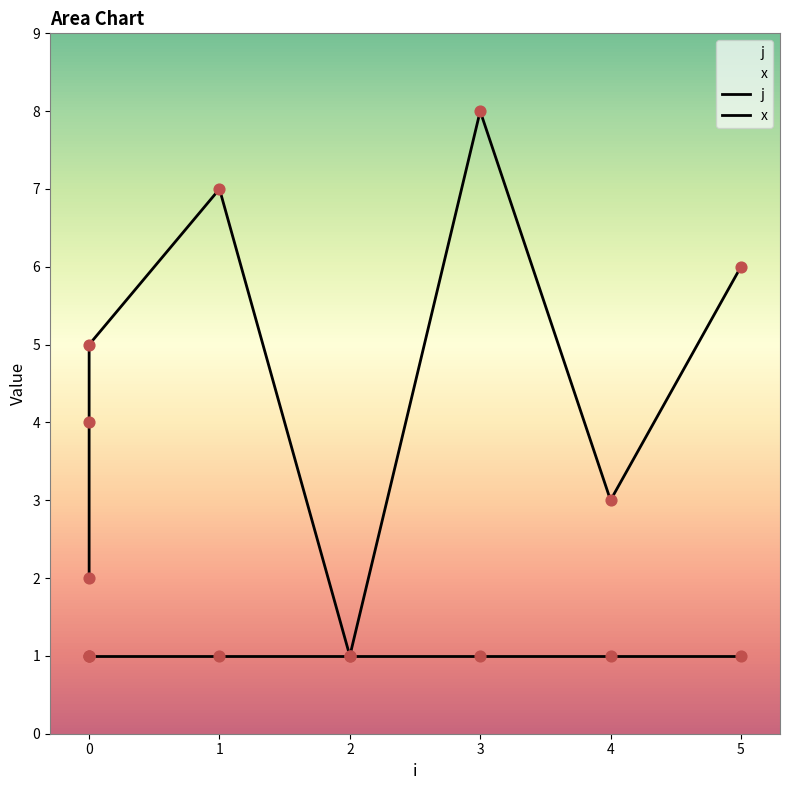

Which has a higher value, 1 or 0?

1